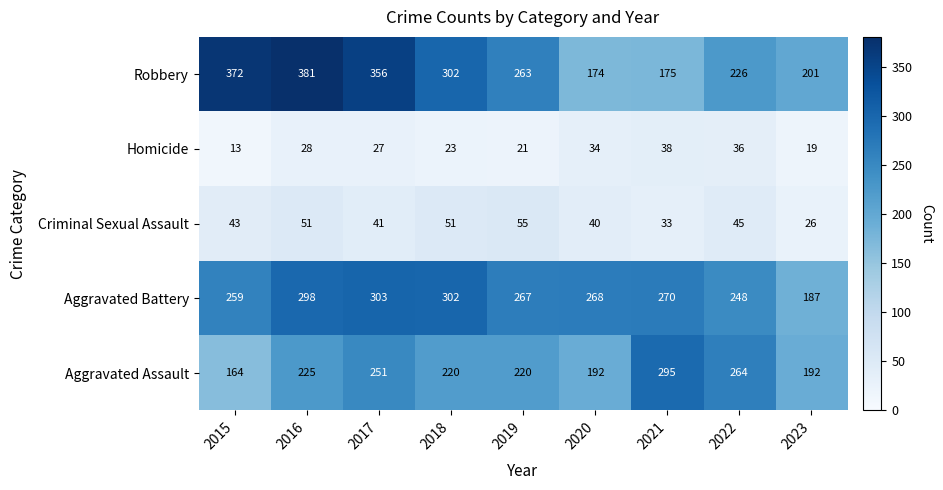

How many distinct data groups are displayed?

5